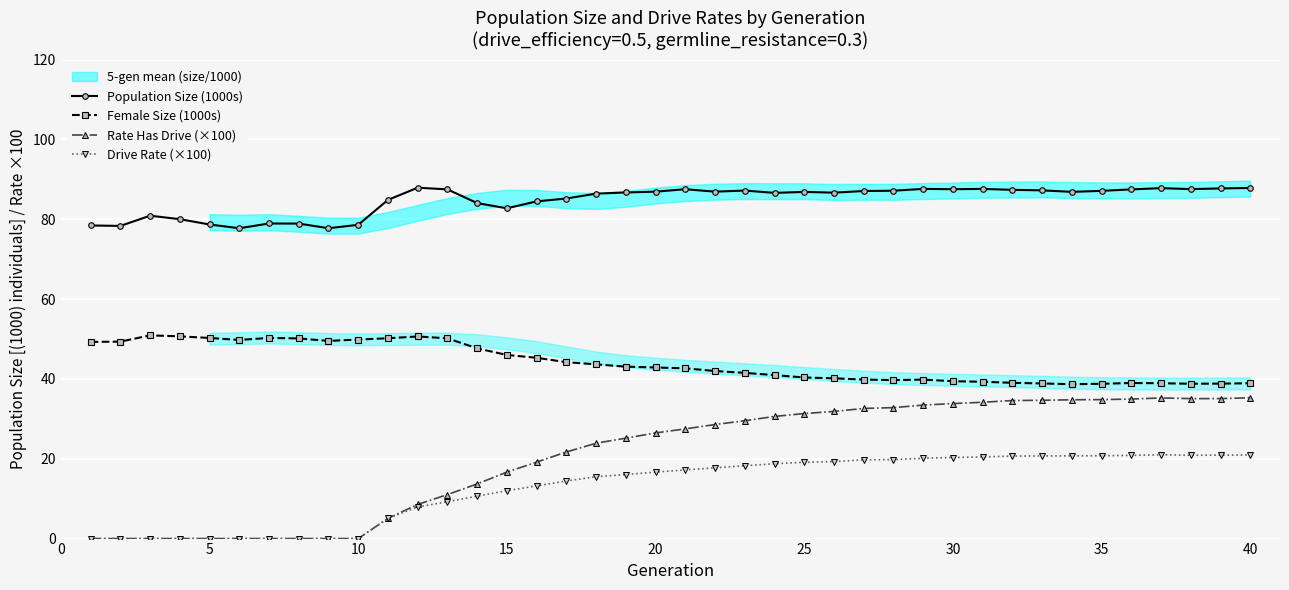

True or false: Population Size (1000s) and Female Size (1000s) intersect in this chart.

False